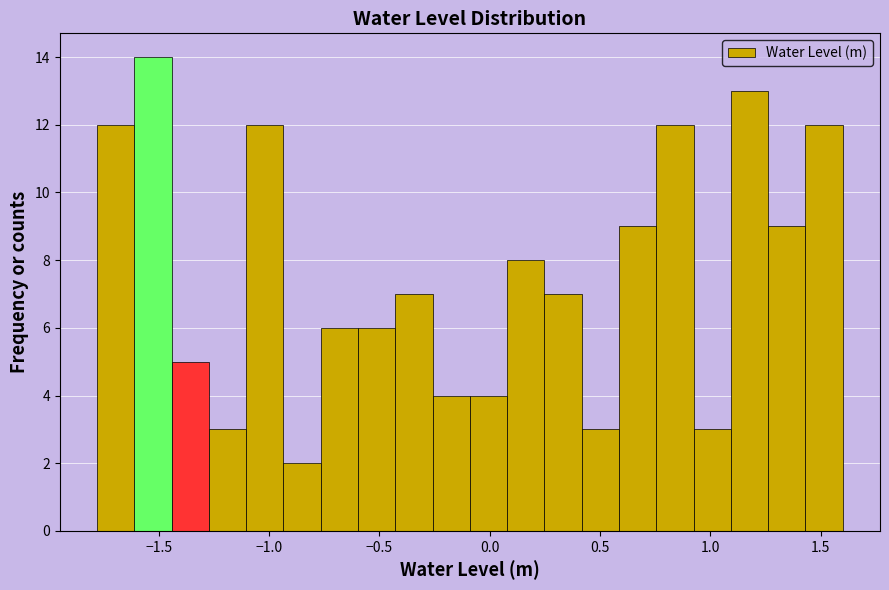

Read against the x-axis, roughly where is the centre of the tallest bar?

-1.55